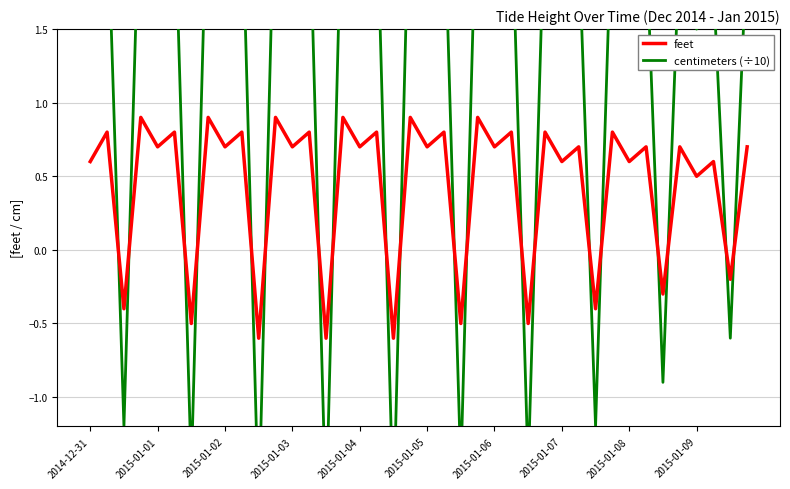

Which series changed the most between 31 and 34?

centimeters (÷10)